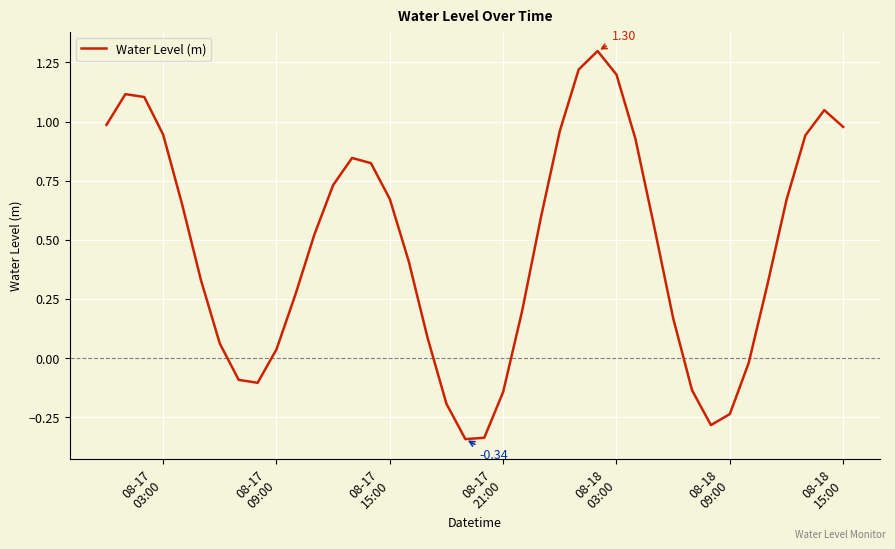

What is the difference between the maximum and minimum values?

1.6